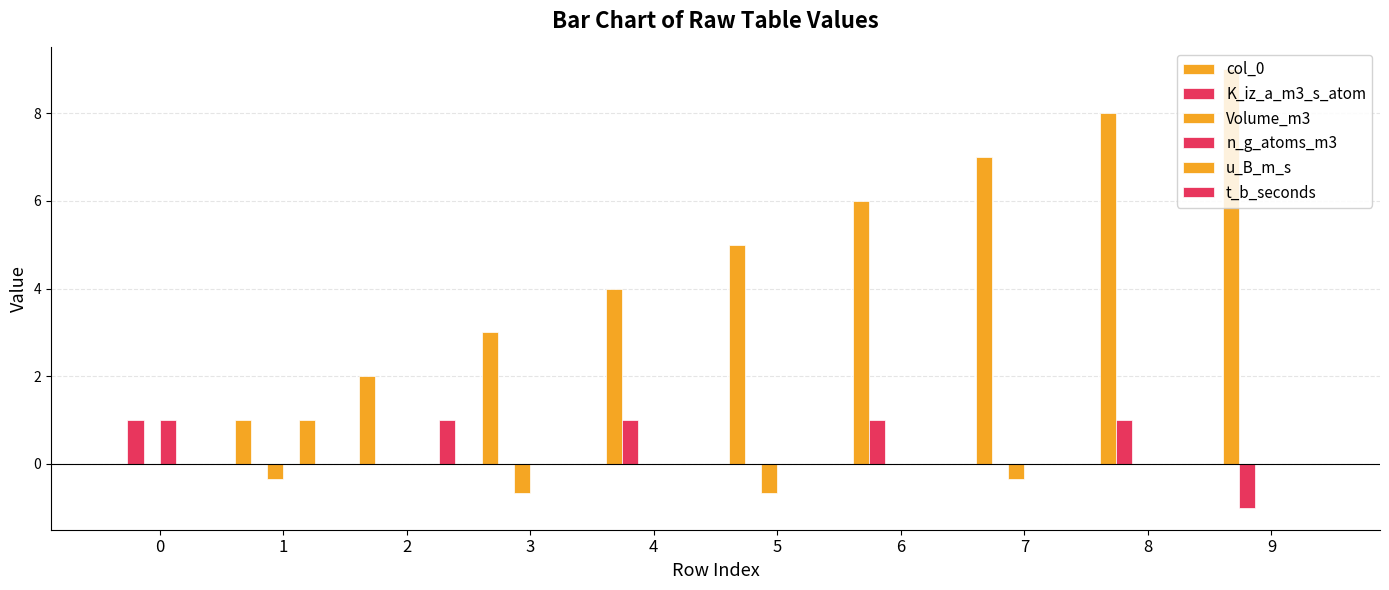

How many groups of bars are there?

10